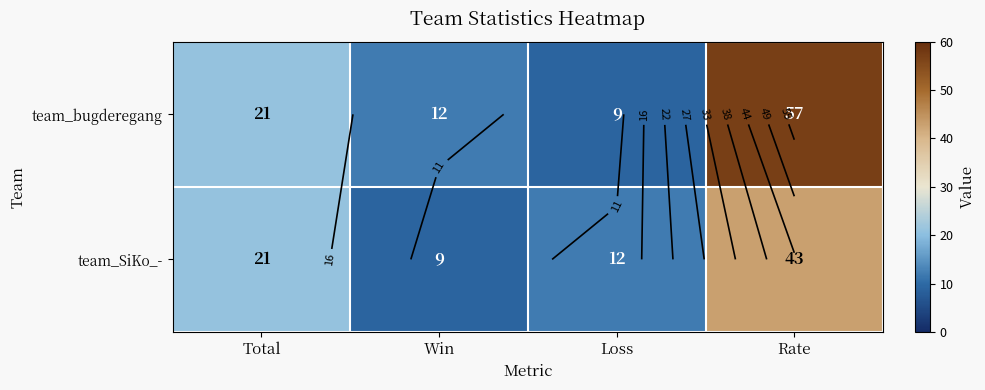

Which category has the lowest value across all series?

Loss